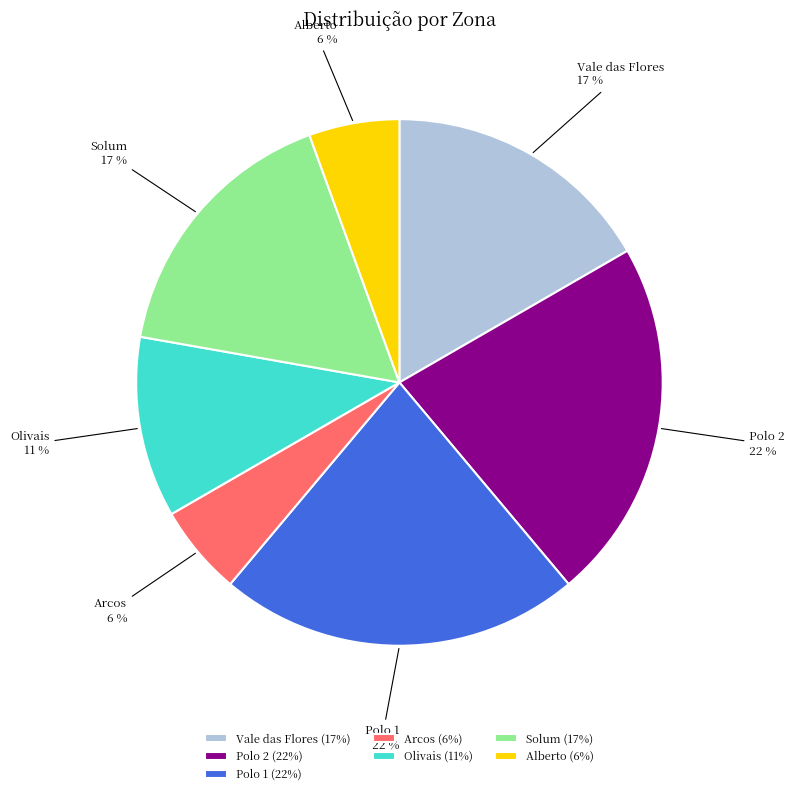

Is there any slice that represents more than half of the pie?

No